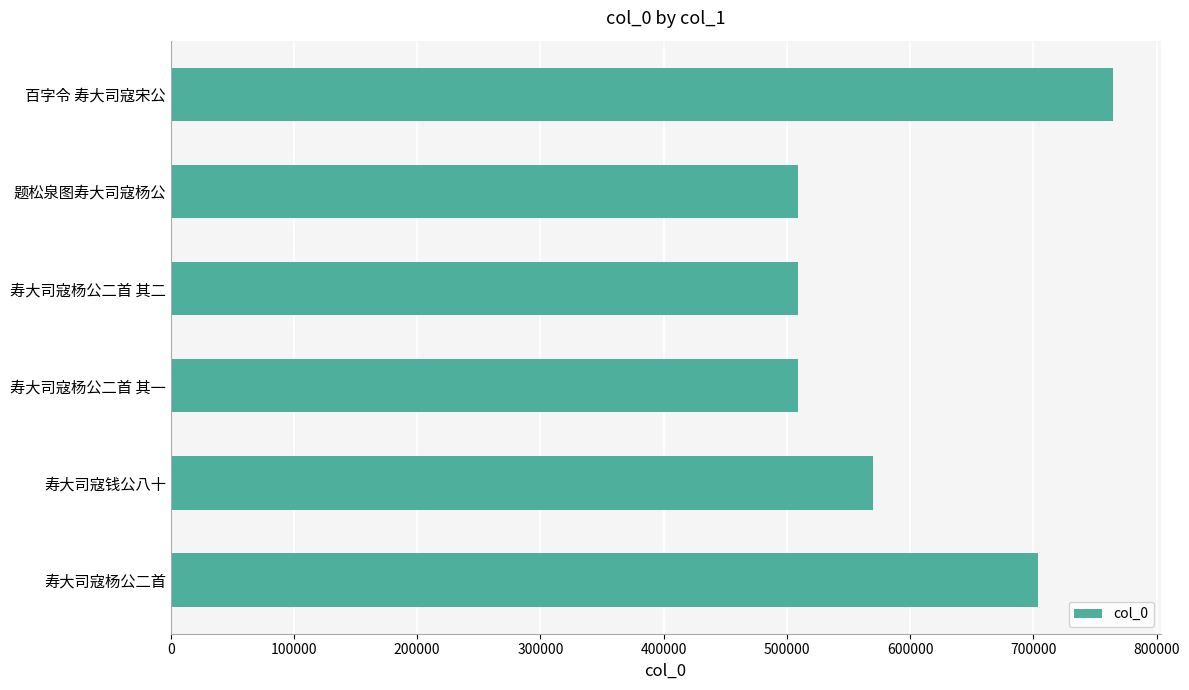

Between 题松泉图寿大司寇杨公 and 百字令 寿大司寇宋公, which is larger?

百字令 寿大司寇宋公